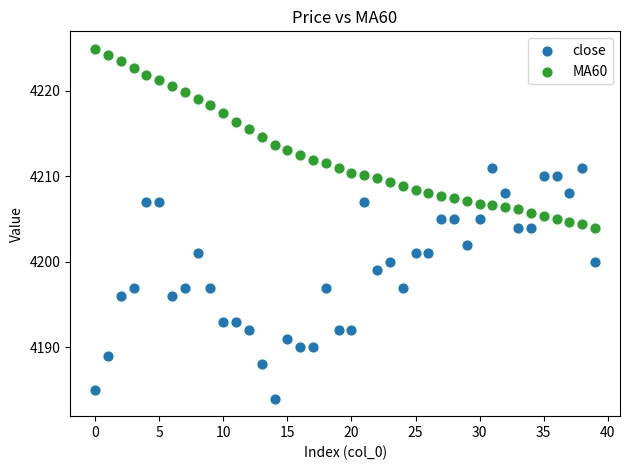

What are all the series names shown in the legend?

close, MA60